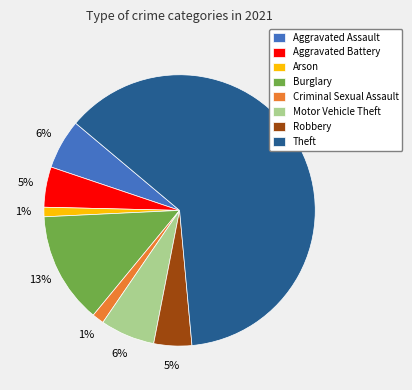

True or false: Motor Vehicle Theft accounts for 1% of the total.

False